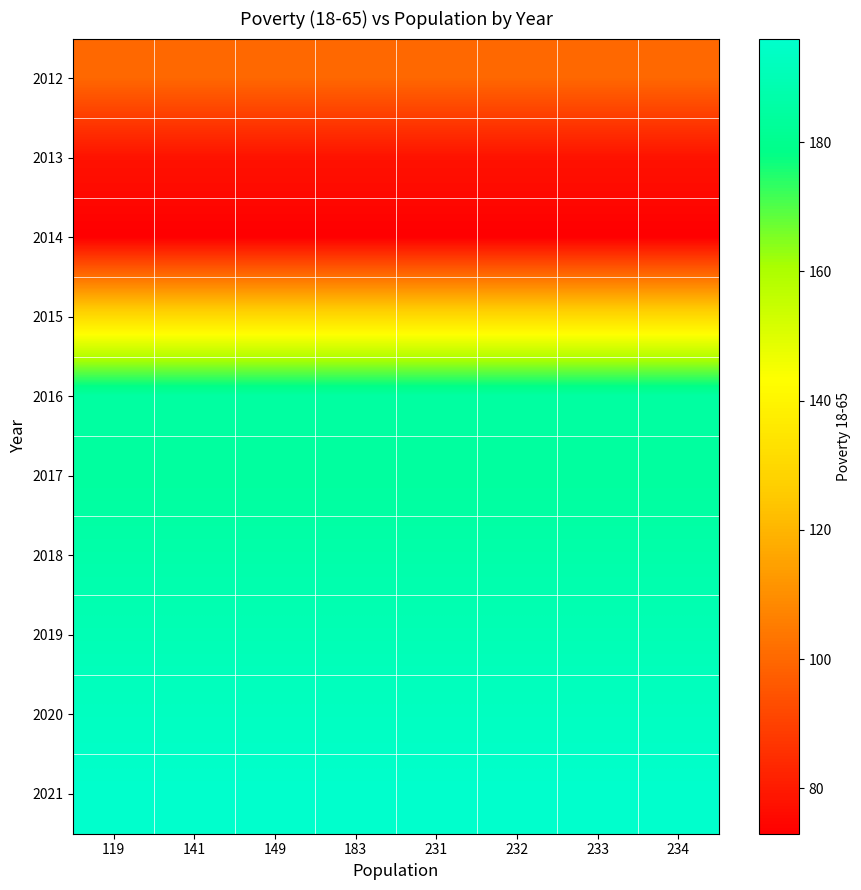

Reading left to right, list all the values displayed in this chart.

2012: 119=100	141=100	149=100	183=100	231=100	232=100	233=100	234=100
2013: 119=78	141=78	149=78	183=78	231=78	232=78	233=78	234=78
2014: 119=73	141=73	149=73	183=73	231=73	232=73	233=73	234=73
2015: 119=131	141=131	149=131	183=131	231=131	232=131	233=131	234=131
2016: 119=185	141=185	149=185	183=185	231=185	232=185	233=185	234=185
2017: 119=184	141=184	149=184	183=184	231=184	232=184	233=184	234=184
2018: 119=187	141=187	149=187	183=187	231=187	232=187	233=187	234=187
2019: 119=190	141=190	149=190	183=190	231=190	232=190	233=190	234=190
2020: 119=193	141=193	149=193	183=193	231=193	232=193	233=193	234=193
2021: 119=196	141=196	149=196	183=196	231=196	232=196	233=196	234=196